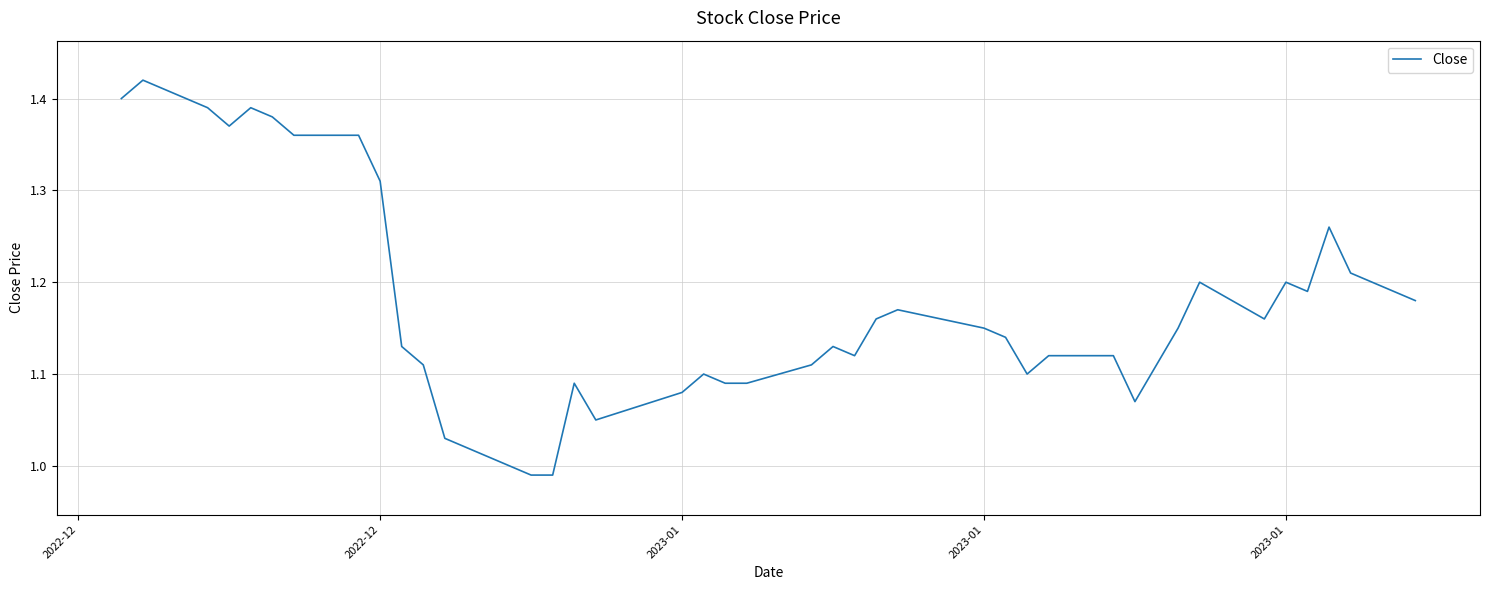

What is the difference between the maximum and minimum values?

0.4